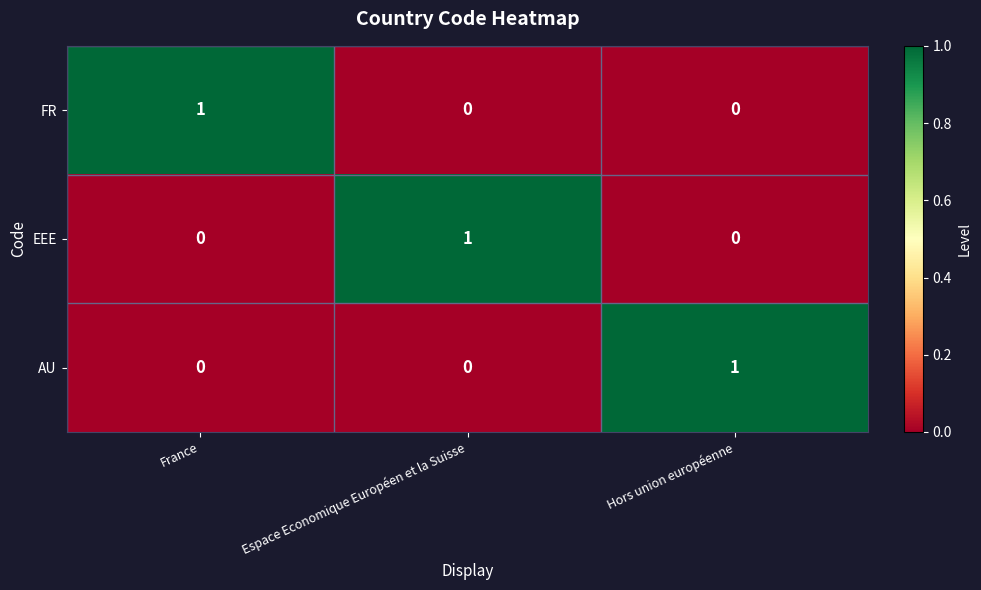

Reading left to right, transcribe all the data shown in this chart.

FR: 1	0	0
EEE: 0	1	0
AU: 0	0	1